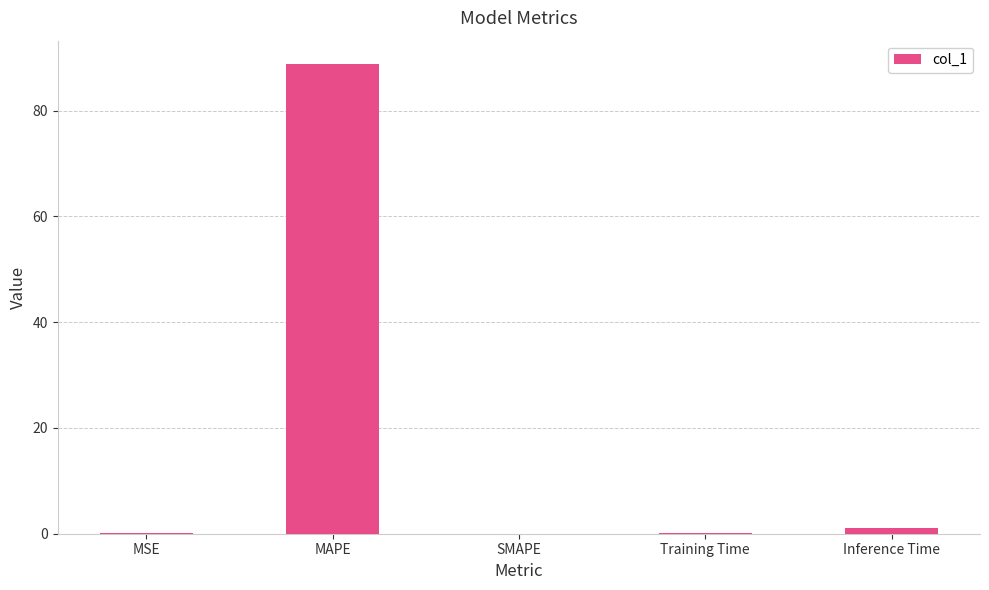

The value at SMAPE is 0.0. True or false?

True